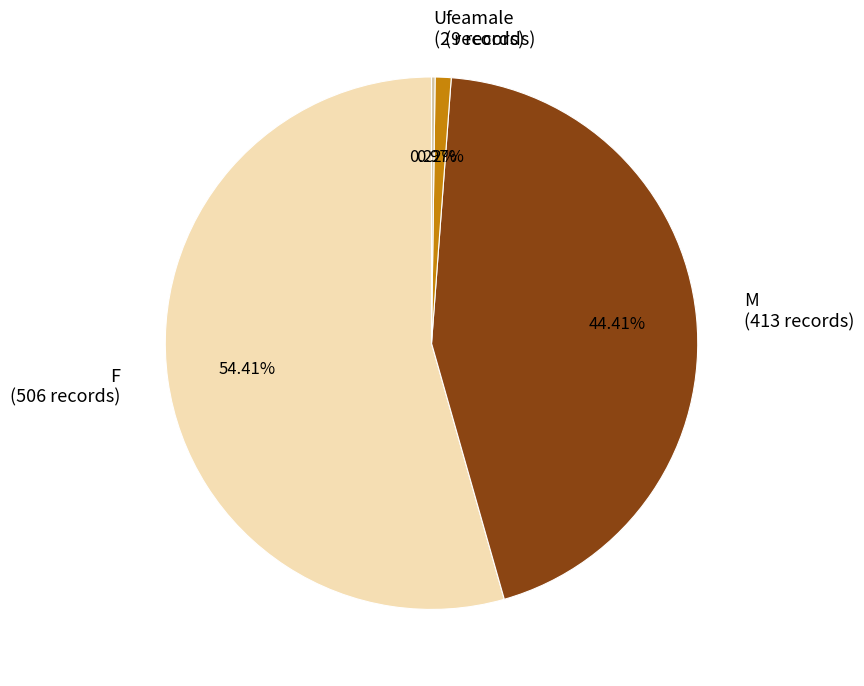

To the nearest percent, what is the difference between the M and F slice percentages?

10%